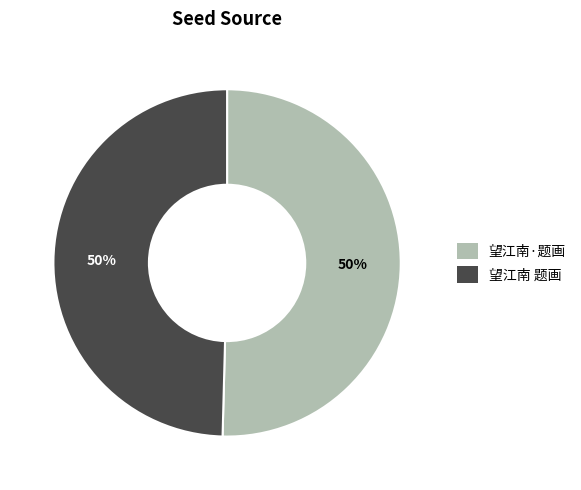

Approximately how many times larger is the value at 望江南 题画 compared to 望江南·题画?

1.0